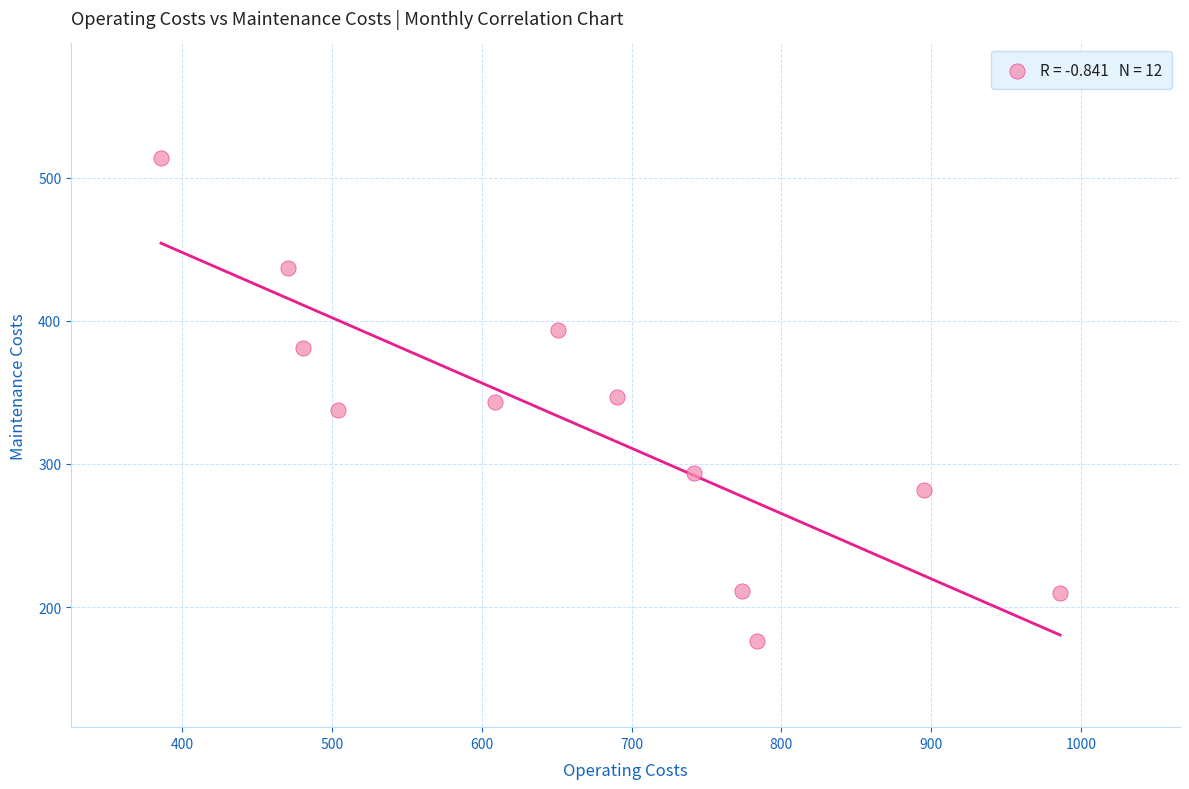

What is the range of Y values (max minus min)?

338